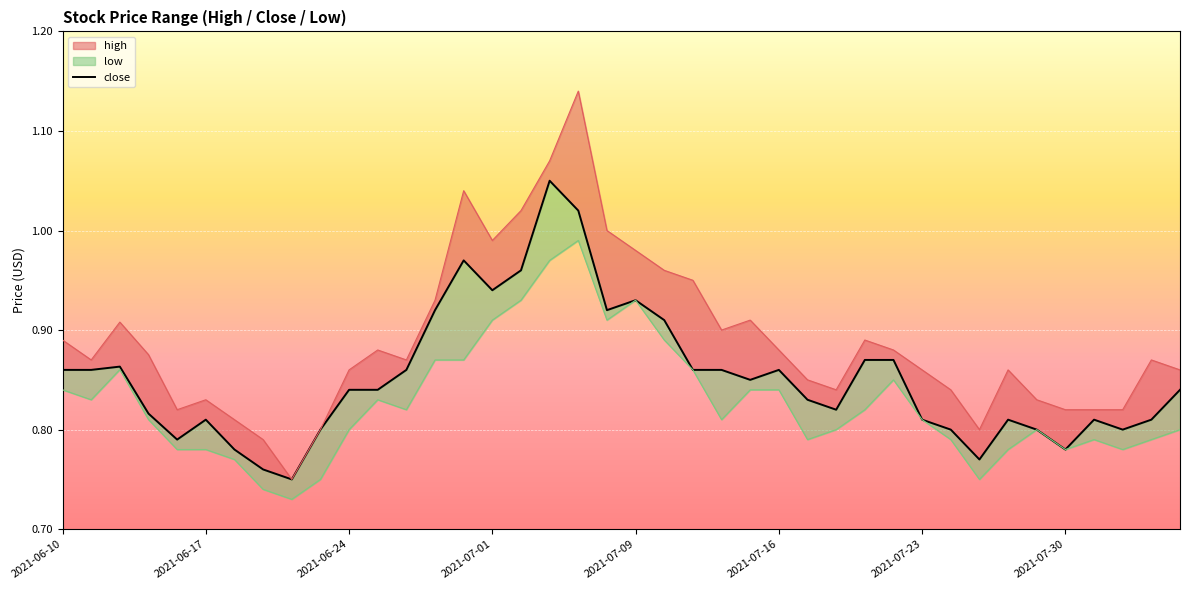

What is the sum of the values at 24 and 30?

1.7